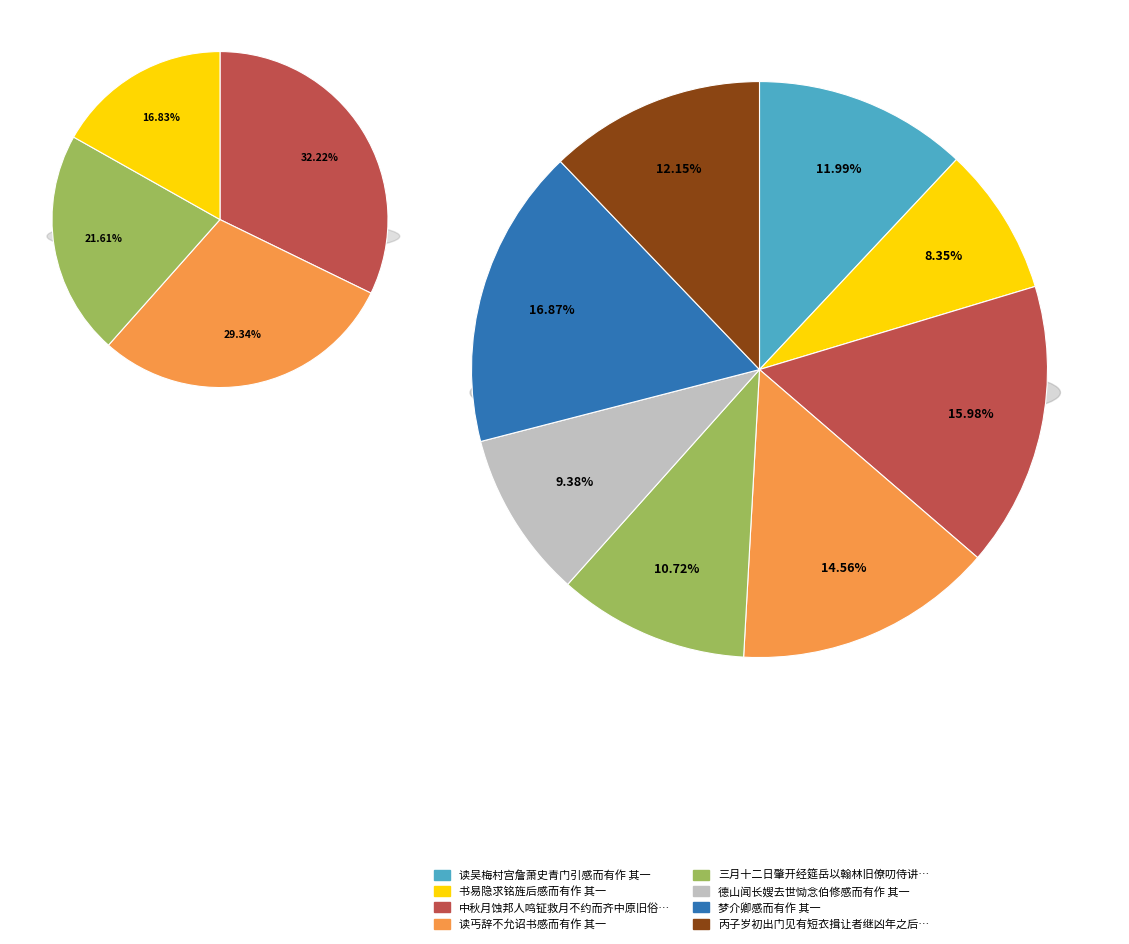

Which slice is the smallest?

书易隐求铭旌后感而有作 其一